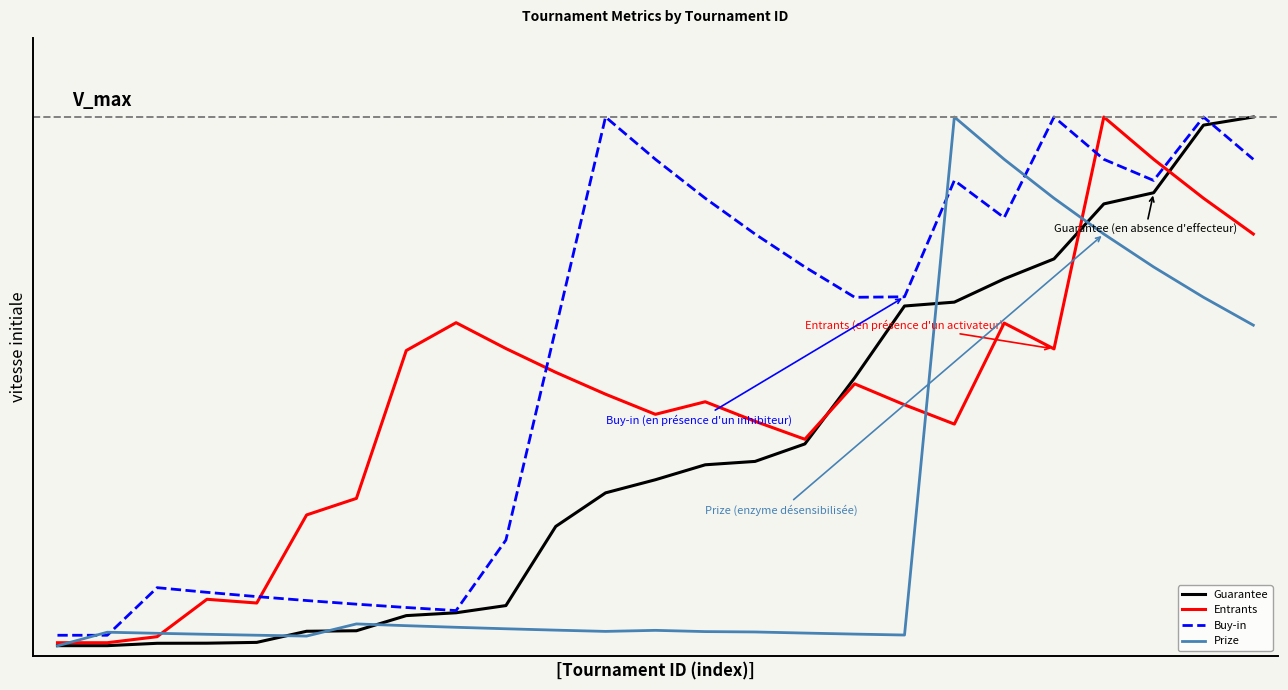

Rank the categories by Entrants value from lowest to highest.

0, 1, 2, 4, 3, 5, 6, 15, 18, 14, 12, 17, 13, 11, 16, 10, 7, 20, 9, 19, 8, 24, 23, 22, 21